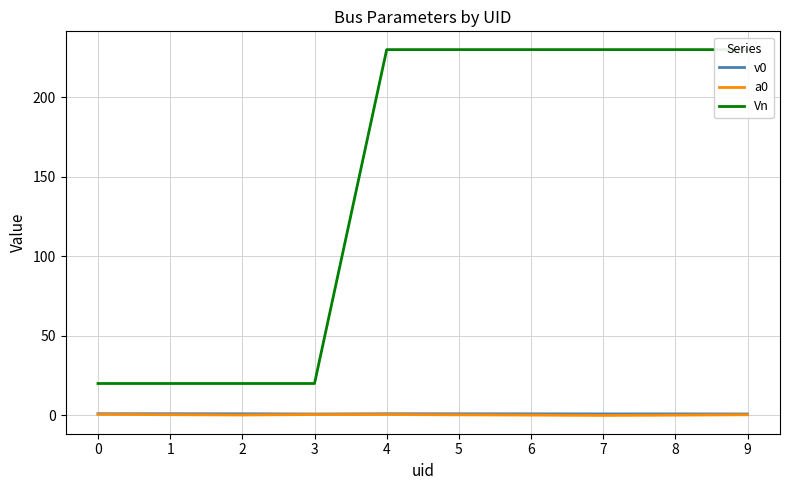

Rank the series at 7 from highest to lowest value.

Vn, v0, a0